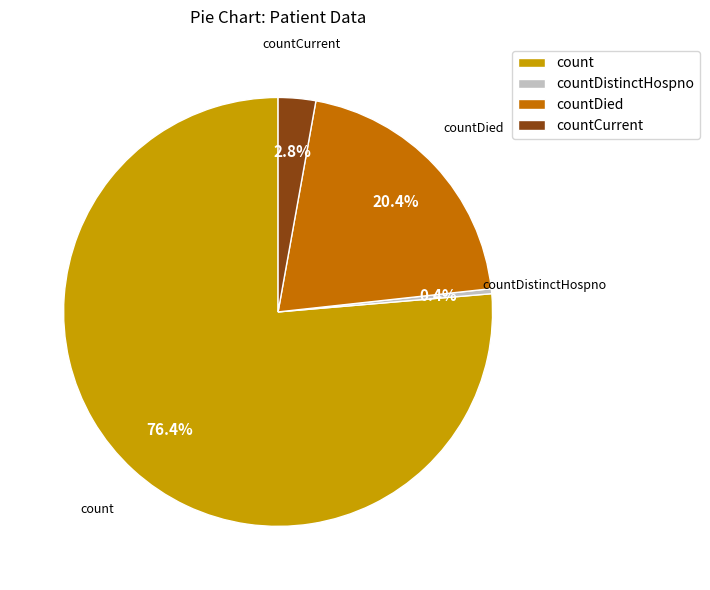

Which has a higher value, countCurrent or countDistinctHospno?

countCurrent